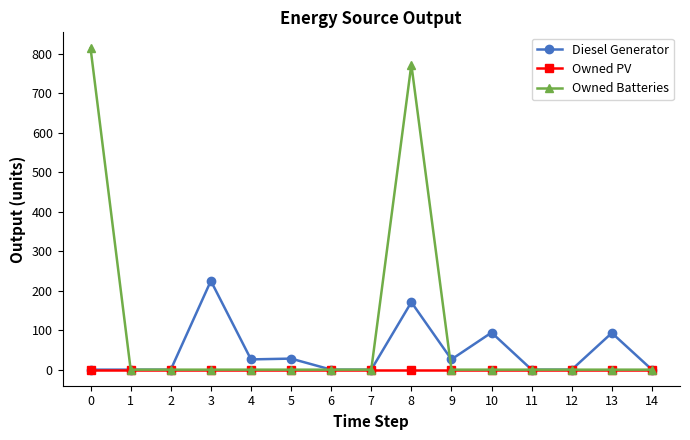

True or false: Diesel Generator and Owned Batteries cross at least once.

True